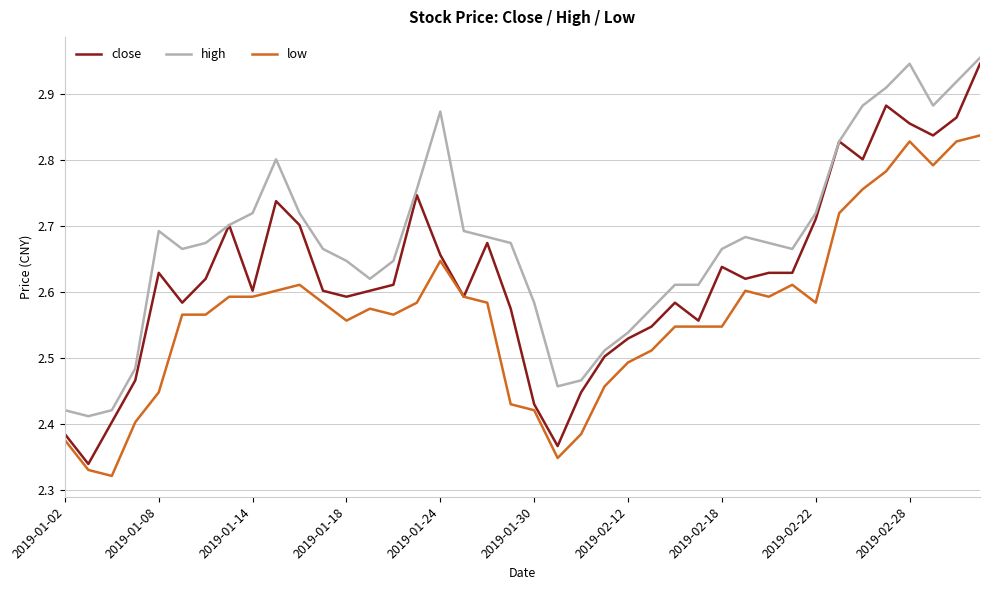

What are all the series names shown in the legend?

close, high, low